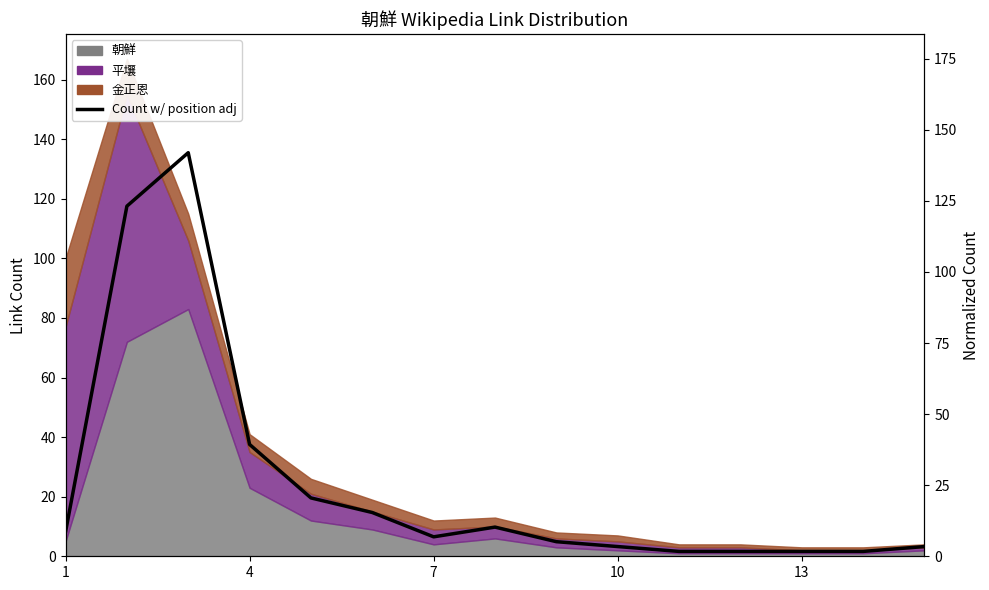

How many points are higher than both their immediate neighbors (excluding endpoints)?

2